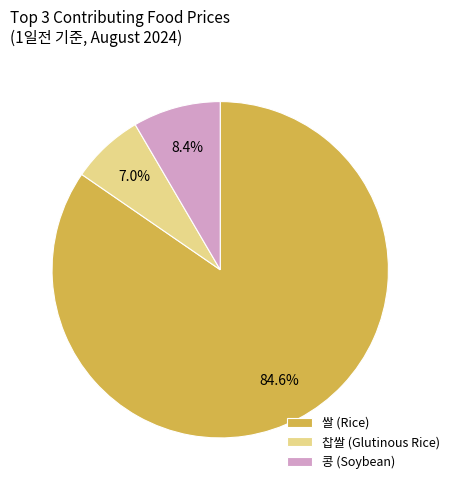

Does 콩 (Soybean) account for over 50% of the chart?

No